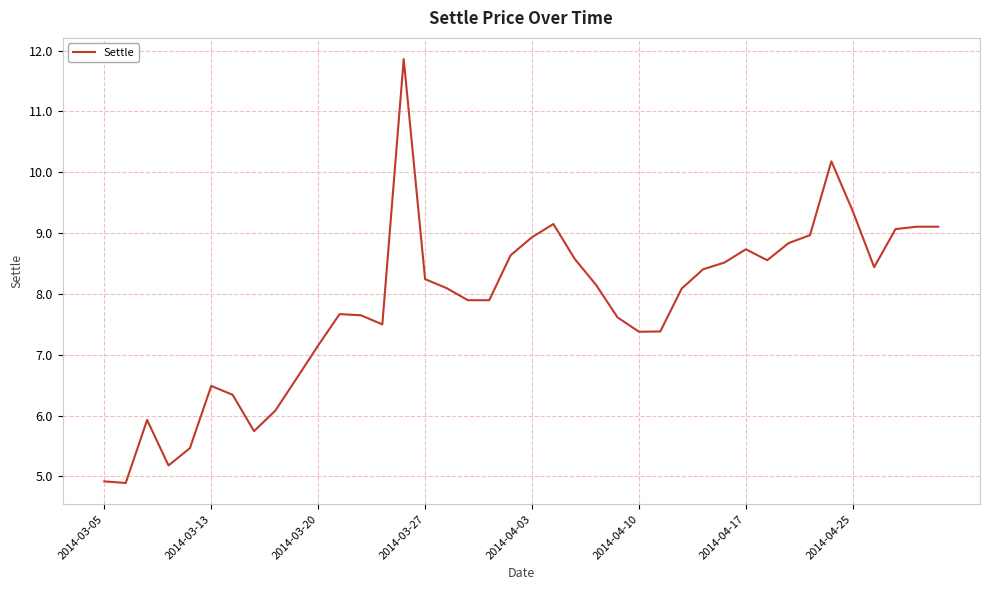

What is the smallest value displayed?

4.9